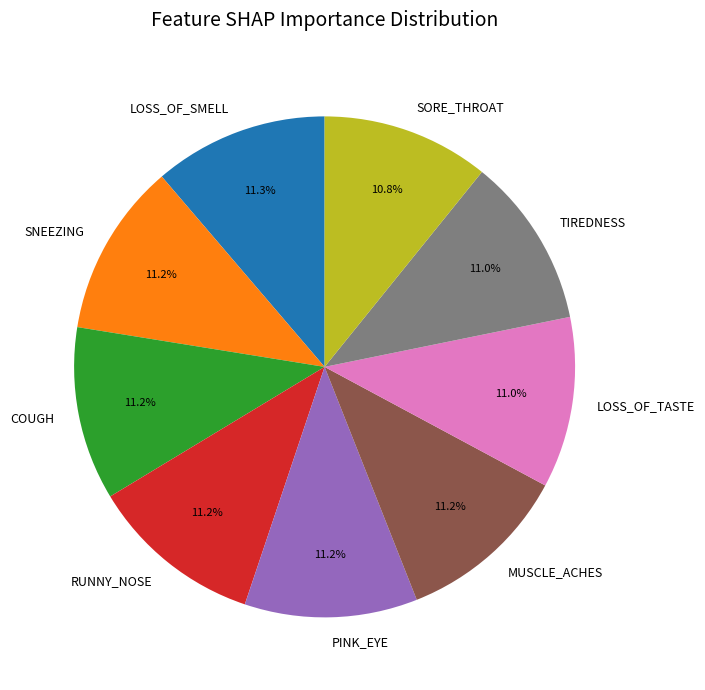

How many segments does this pie chart have?

9